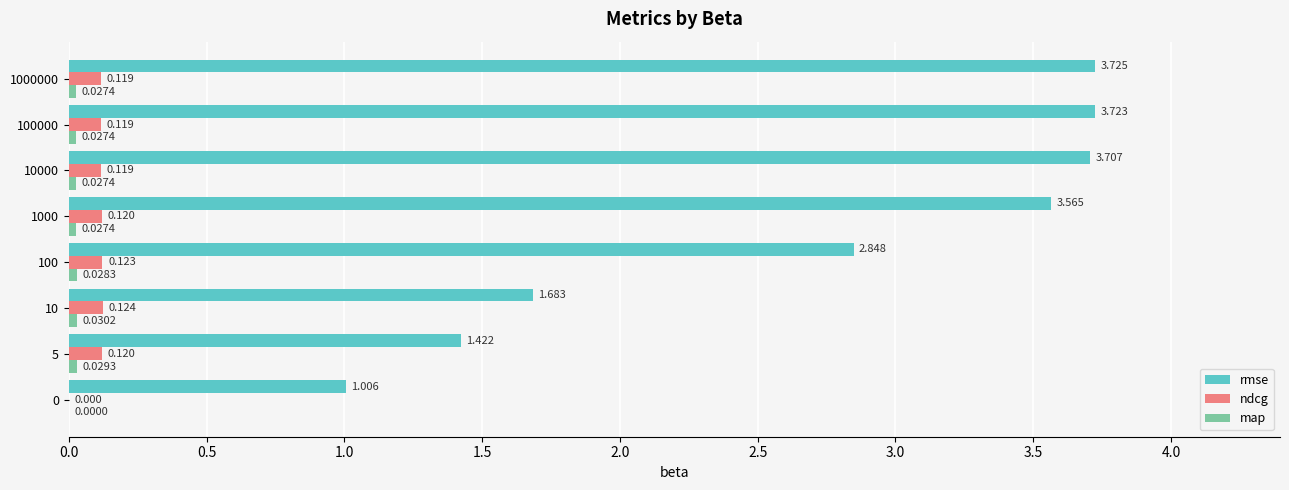

Between 0 and 5, which series saw the biggest shift?

rmse